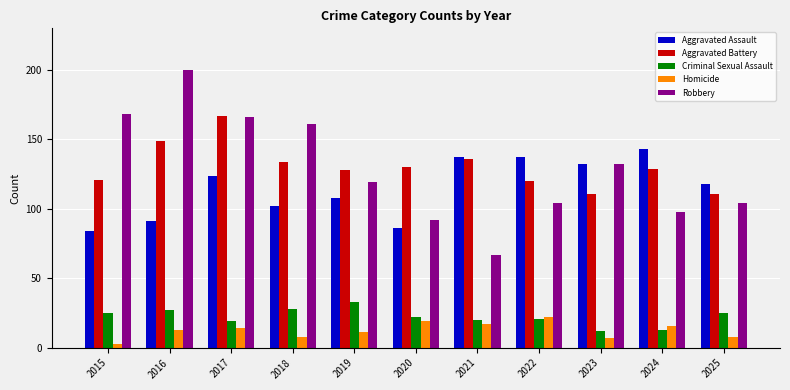

At which label does Aggravated Battery first exceed 129?

2016